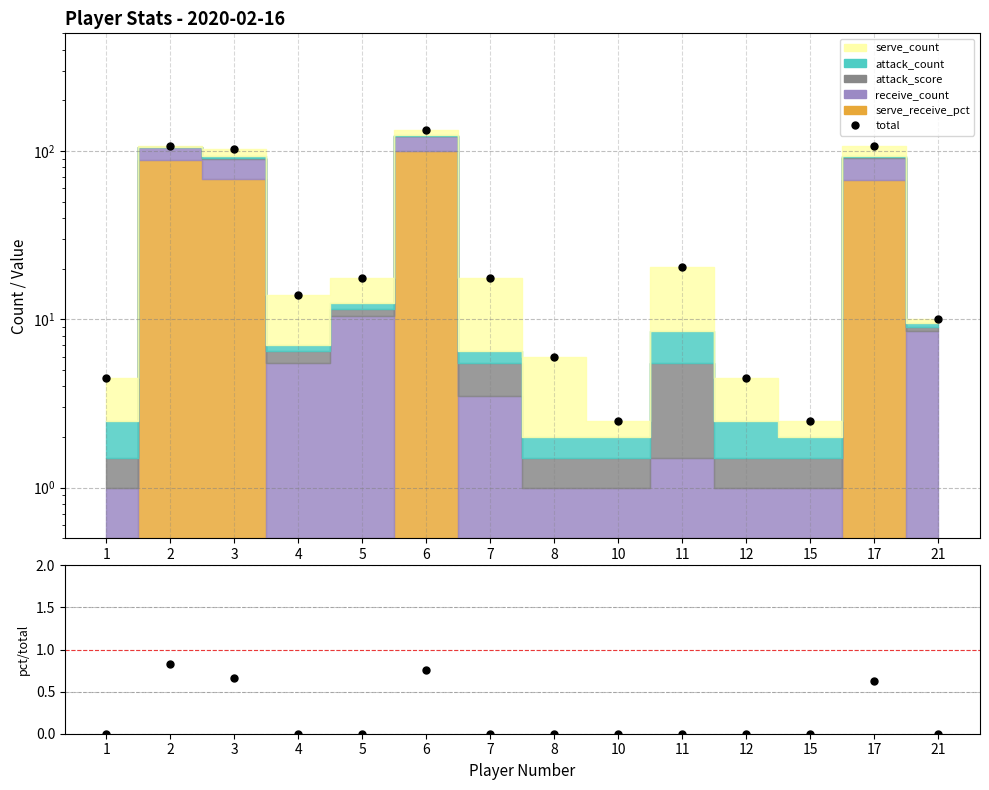

At 21, list the series in order from smallest to largest.

ratio, total